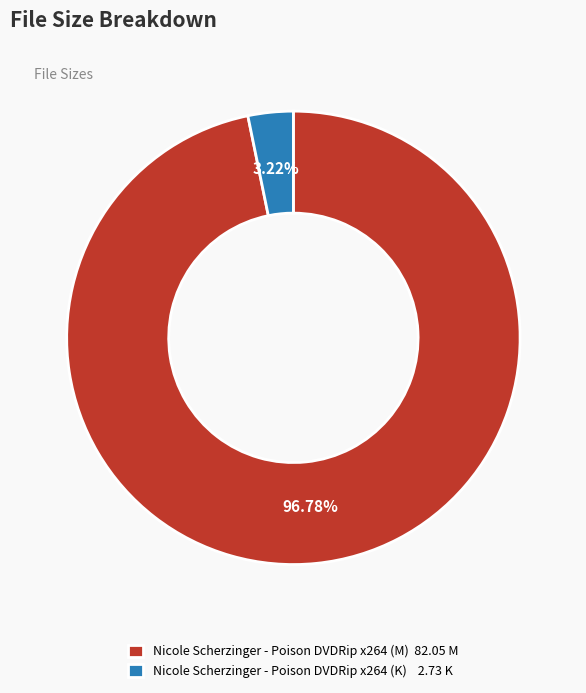

To the nearest percent, what percentage of the pie is Nicole Scherzinger - Poison DVDRip x264 (M)?

97%